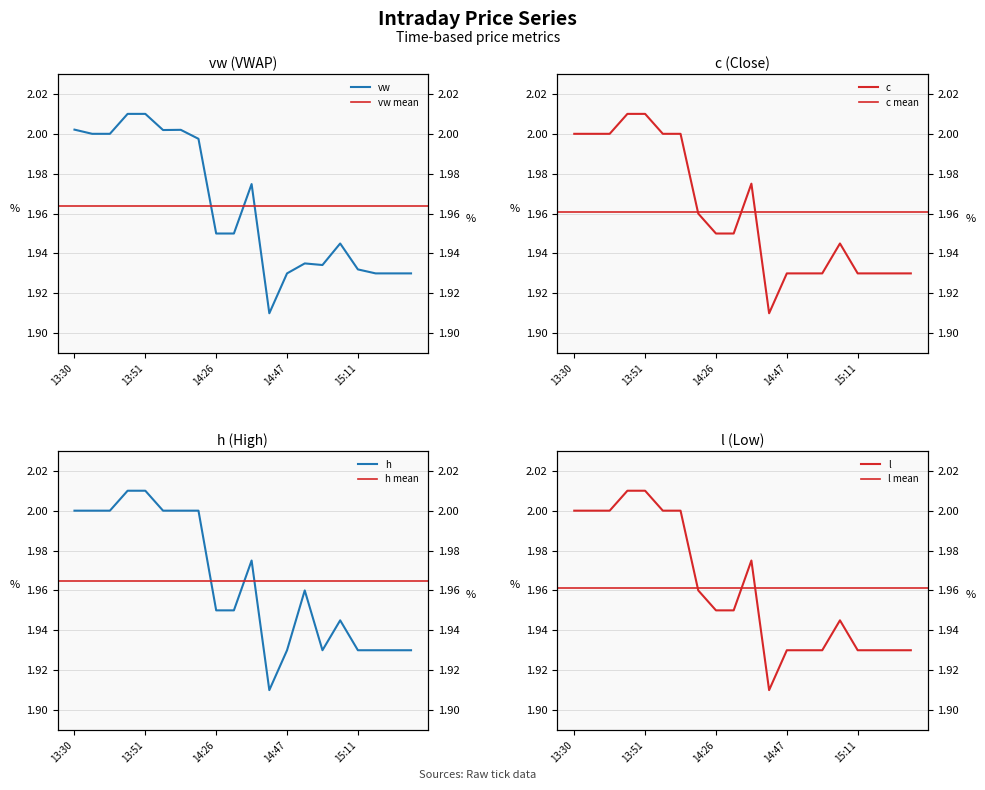

Is it true that h equals 2.0 at 14:07?

True